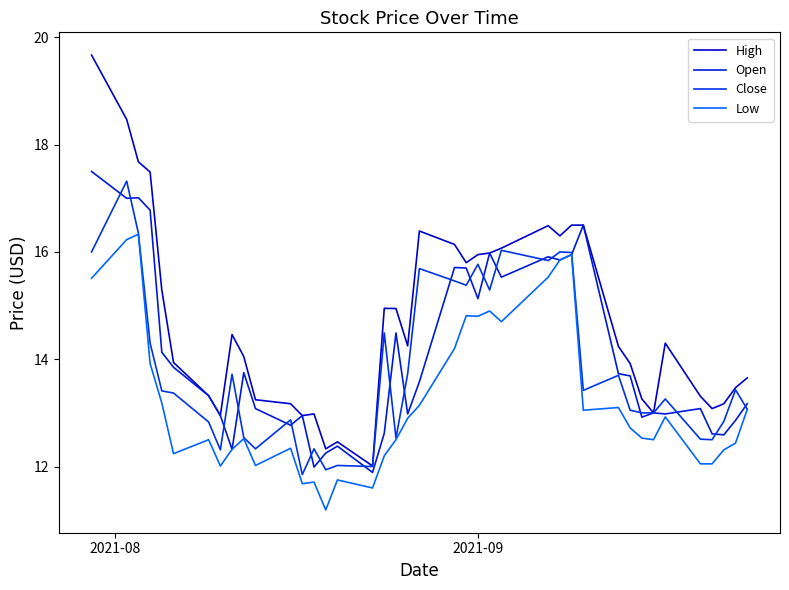

List the series in order of their peak value, highest first.

High, Open, Close, Low